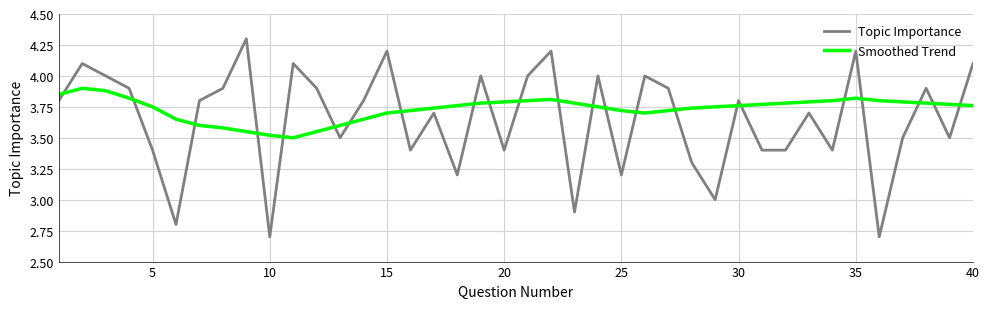

Which series has the largest range (max minus min)?

Topic Importance